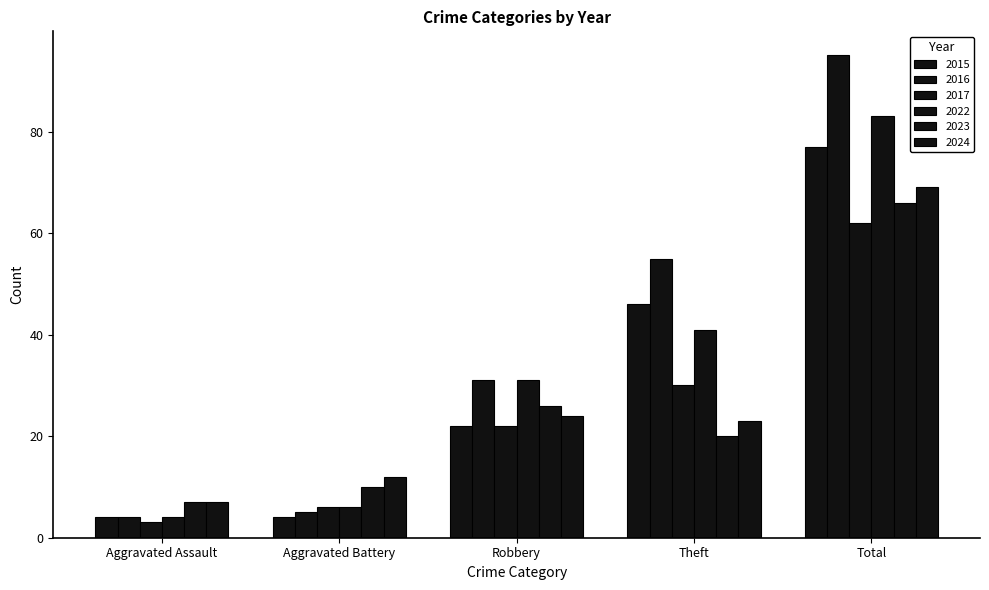

The value of 2024 at Aggravated Assault is 7. True or false?

True